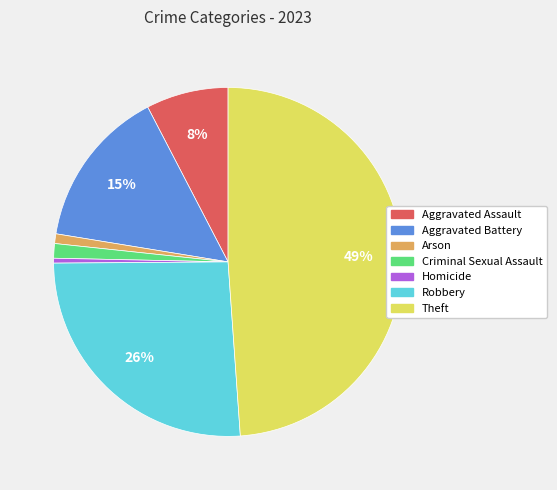

Count the number of slices in the pie.

7